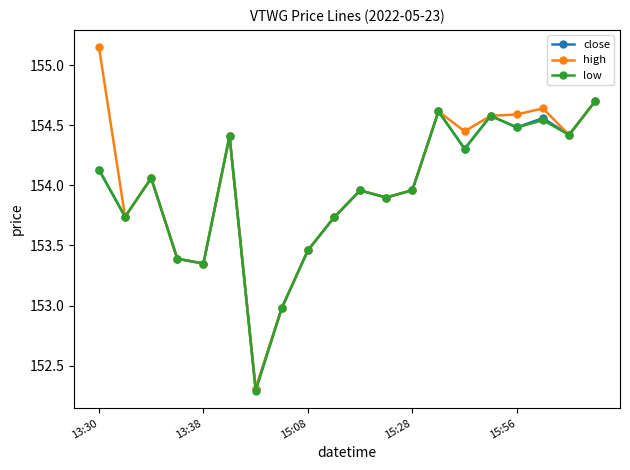

True or false: high has more than 2 interior local peaks.

True